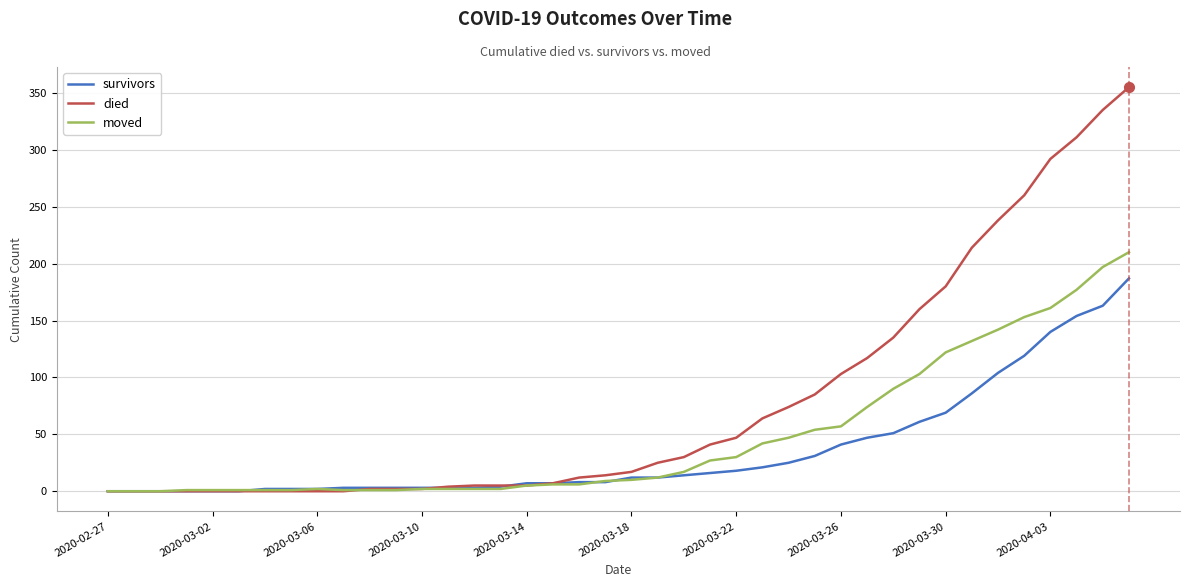

What is the difference between the maximum and second lowest values in the moved series?

210